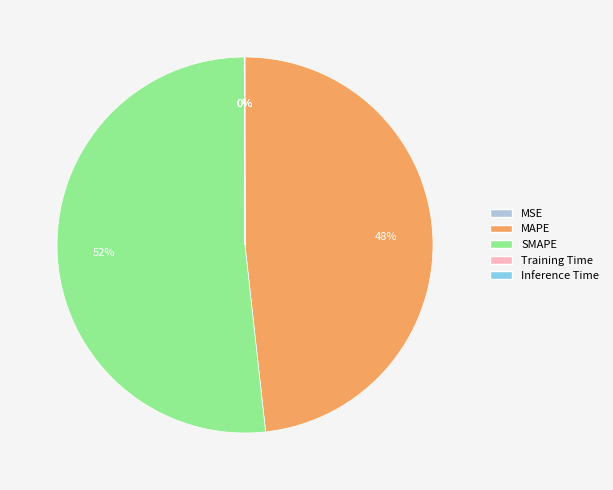

The MAPE slice represents 40% of the pie. True or false?

False